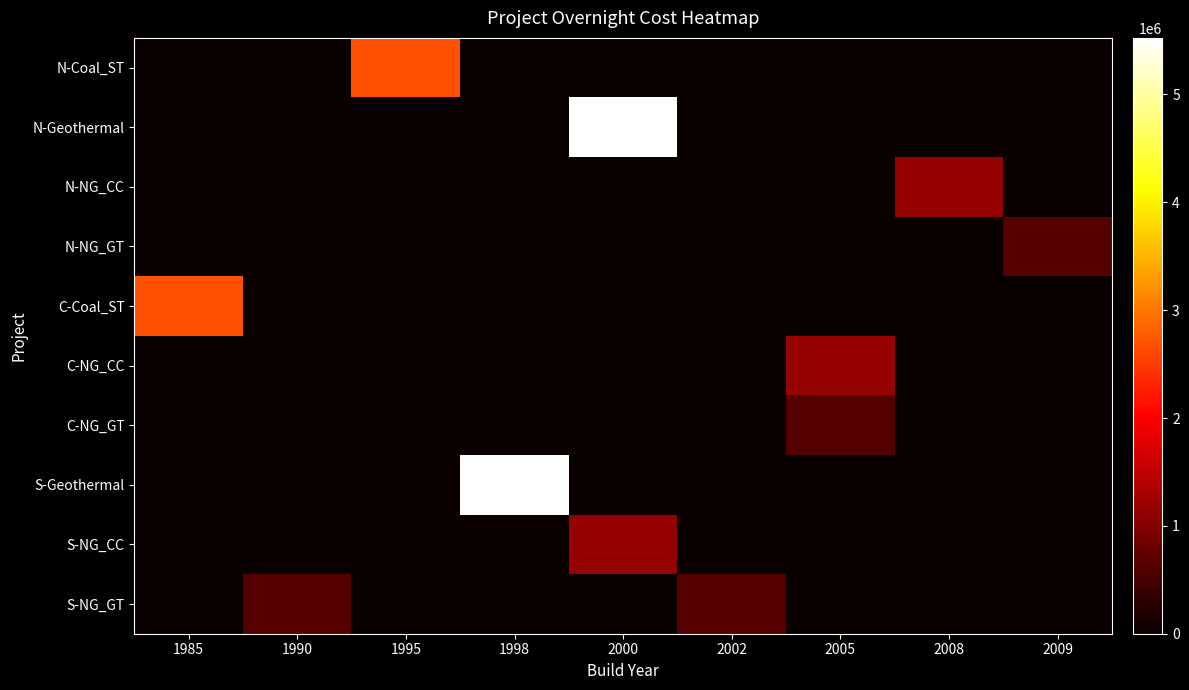

Reading left to right, what are all the values shown in this chart?

N-Coal_ST: 1985=0	1990=0	1995=2687700	1998=0	2000=0	2002=0	2005=0	2008=0	2009=0
N-Geothermal: 1985=0	1990=0	1995=0	1998=0	2000=5524200	2002=0	2005=0	2008=0	2009=0
N-NG_CC: 1985=0	1990=0	1995=0	1998=0	2000=0	2002=0	2005=0	2008=1143900	2009=0
N-NG_GT: 1985=0	1990=0	1995=0	1998=0	2000=0	2002=0	2005=0	2008=0	2009=605430
C-Coal_ST: 1985=2687700	1990=0	1995=0	1998=0	2000=0	2002=0	2005=0	2008=0	2009=0
C-NG_CC: 1985=0	1990=0	1995=0	1998=0	2000=0	2002=0	2005=1143900	2008=0	2009=0
C-NG_GT: 1985=0	1990=0	1995=0	1998=0	2000=0	2002=0	2005=605430	2008=0	2009=0
S-Geothermal: 1985=0	1990=0	1995=0	1998=5524200	2000=0	2002=0	2005=0	2008=0	2009=0
S-NG_CC: 1985=0	1990=0	1995=0	1998=0	2000=1143900	2002=0	2005=0	2008=0	2009=0
S-NG_GT: 1985=0	1990=605430	1995=0	1998=0	2000=0	2002=605430	2005=0	2008=0	2009=0